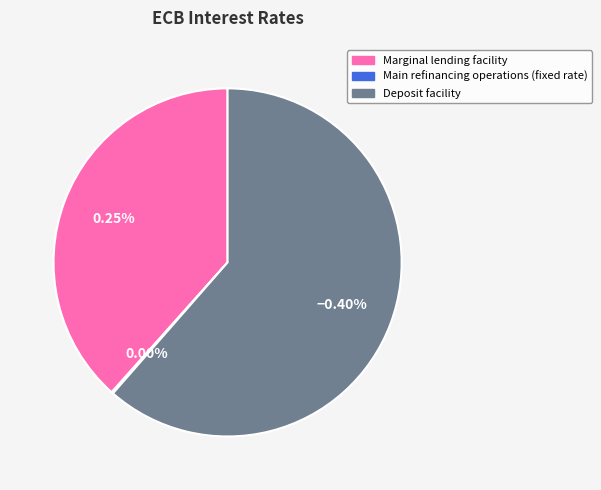

What portion of the pie excludes Main refinancing operations (fixed rate)?

99.8%